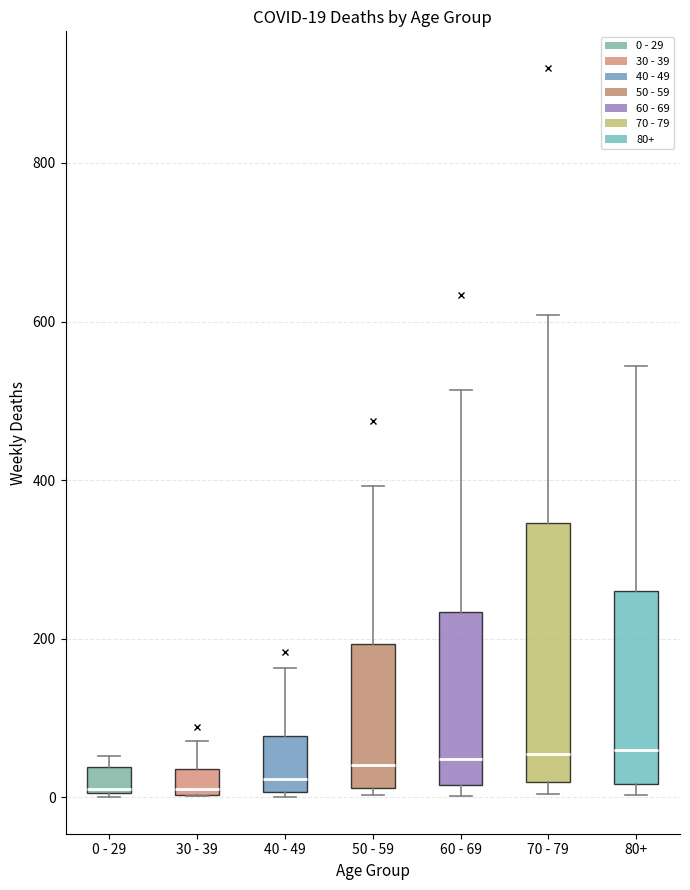

Which box is the tallest, from its lower edge to its upper edge?

70 - 79